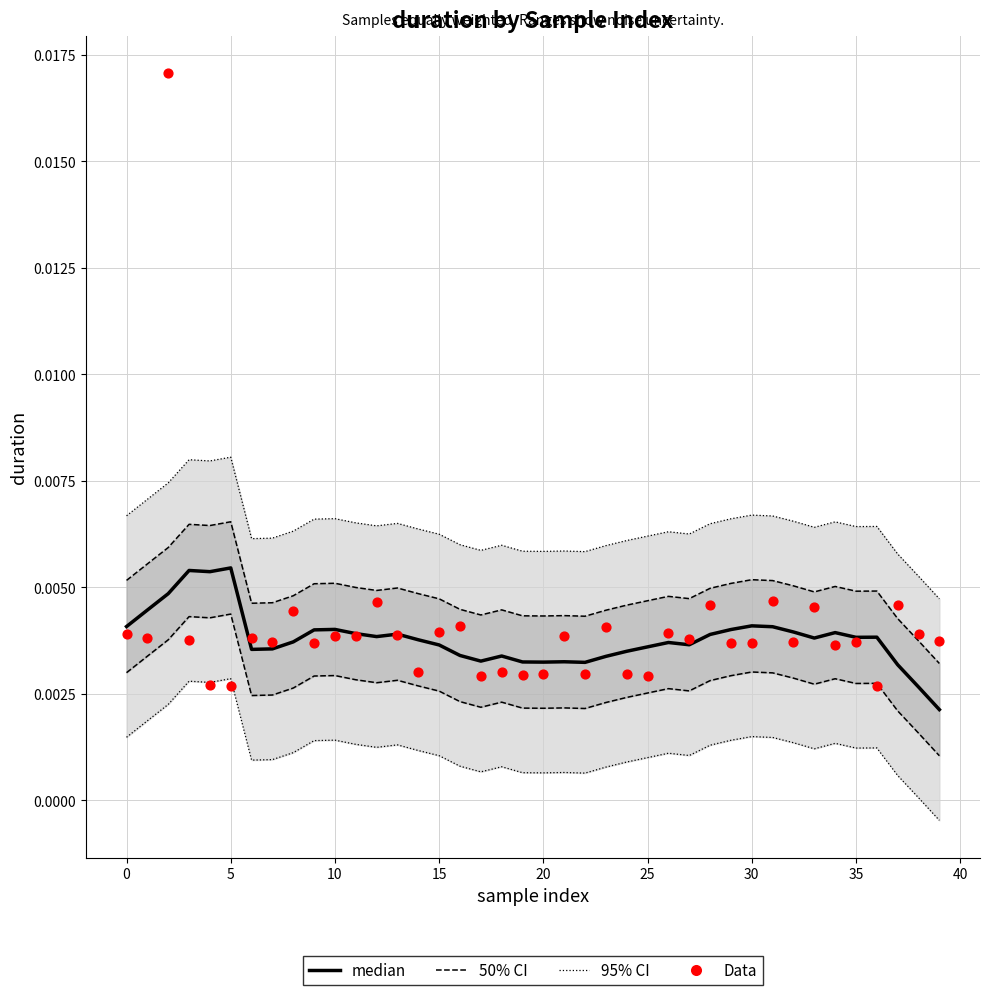

At how many categories does at least one series exceed 0?

40